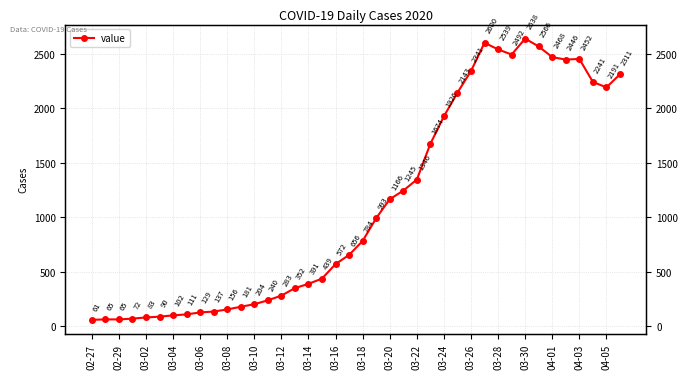

Between 03-10 and 03-08, which is larger?

03-10